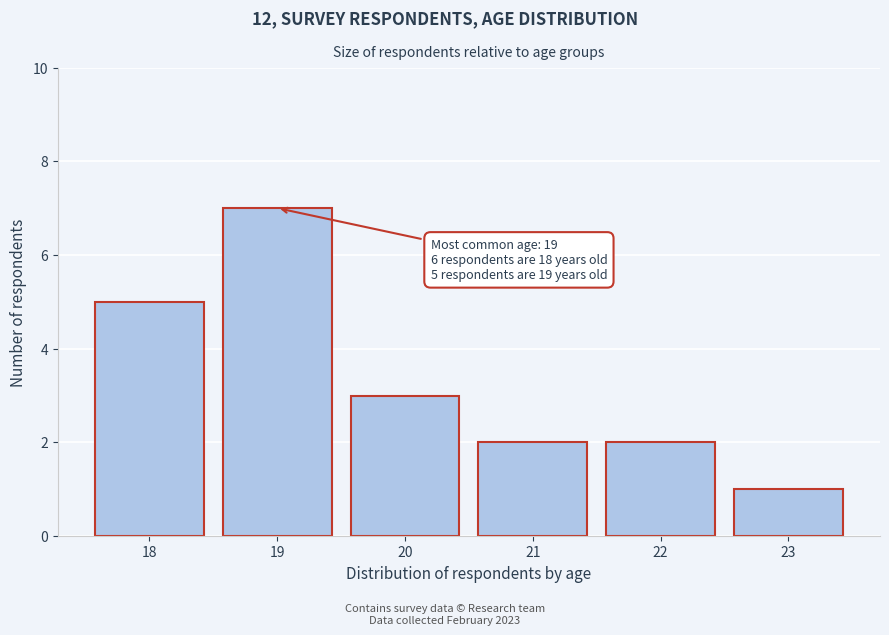

Reading left to right, transcribe all the data shown in this chart.

5	7	3	2	2	1